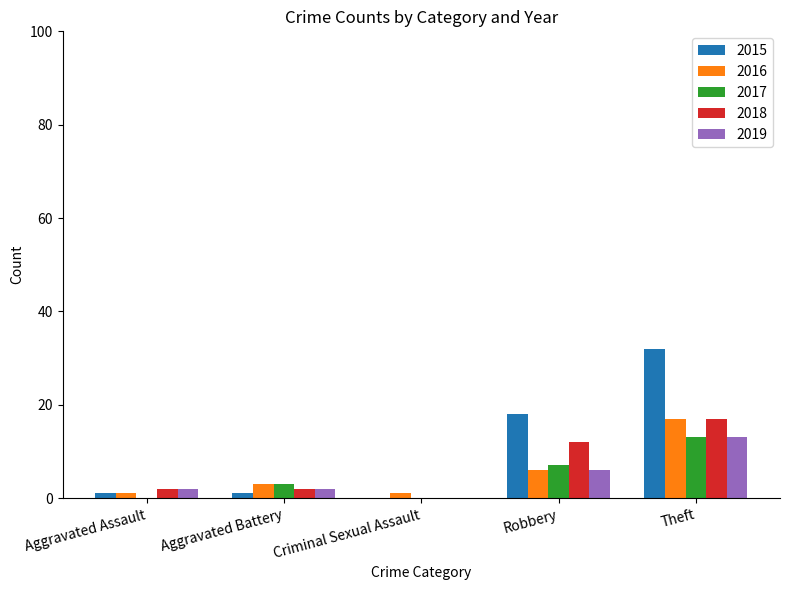

The 2017 series shows 13 at Theft. True or false?

True